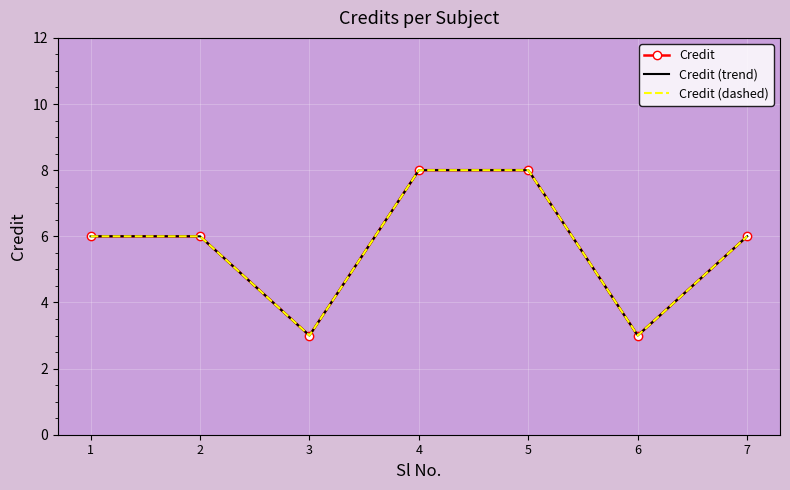

Reading left to right, extract all data points from this chart.

Credit: 6	6	3	8	8	3	6
Credit (trend): 6	6	3	8	8	3	6
Credit (dashed): 6	6	3	8	8	3	6